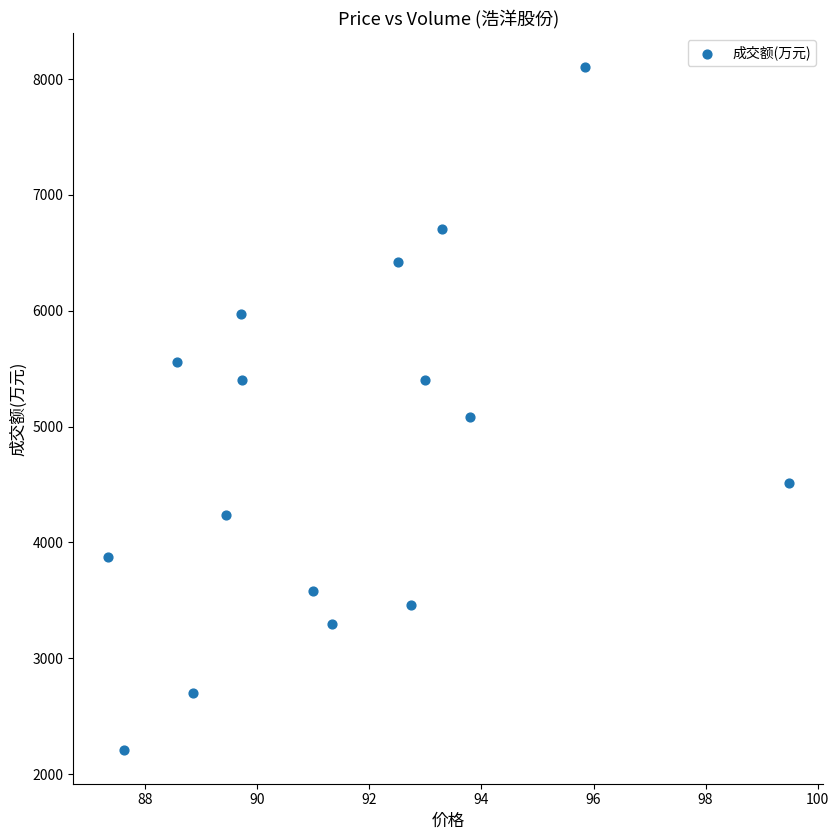

What Y value in the scatter plot is closest to 5156?

5080